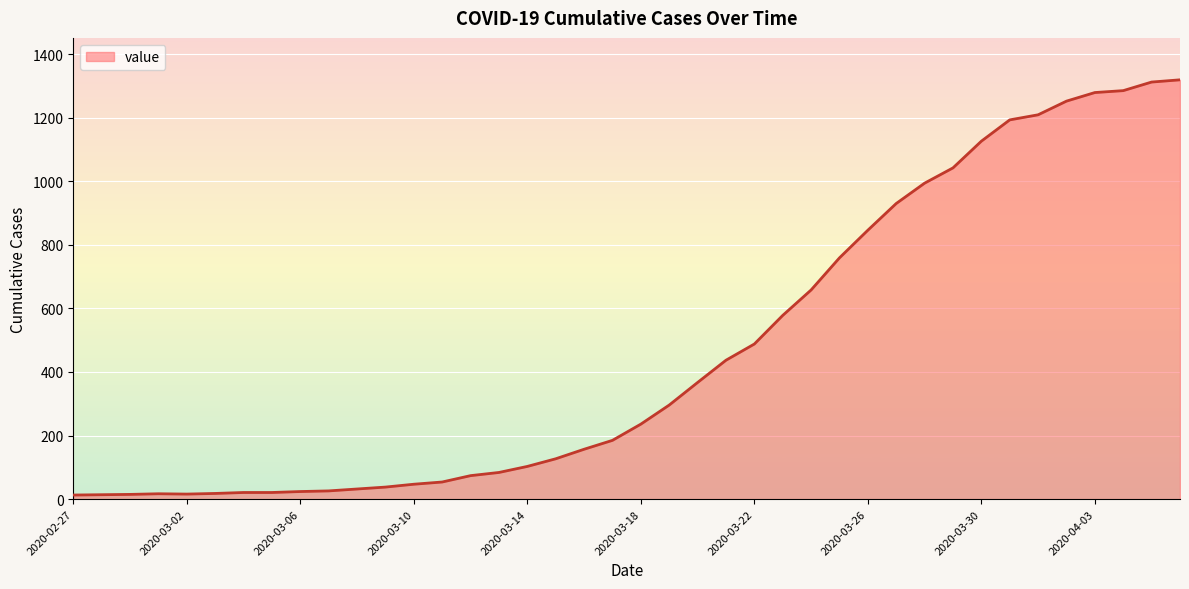

What is the maximum value shown in the chart?

1319